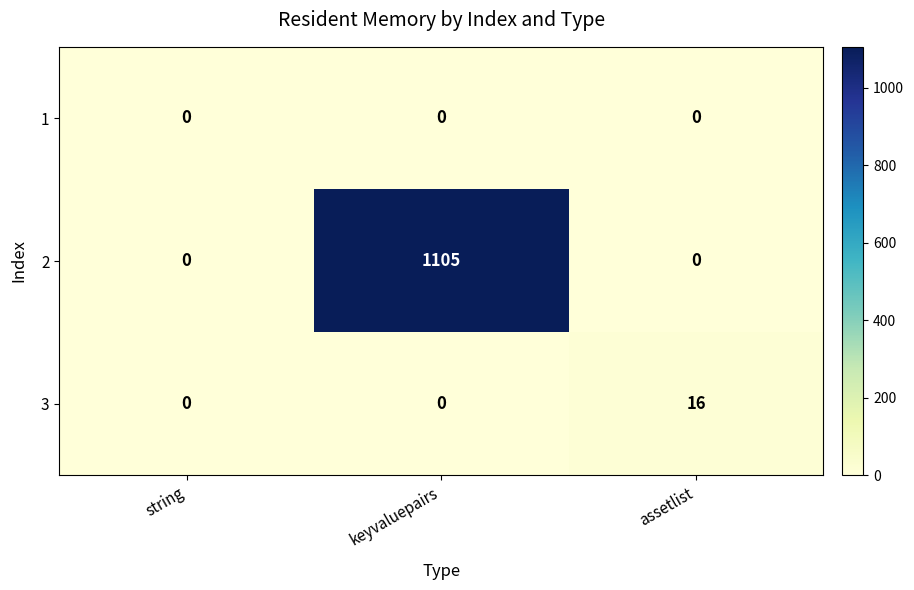

What is the greatest value displayed?

1105